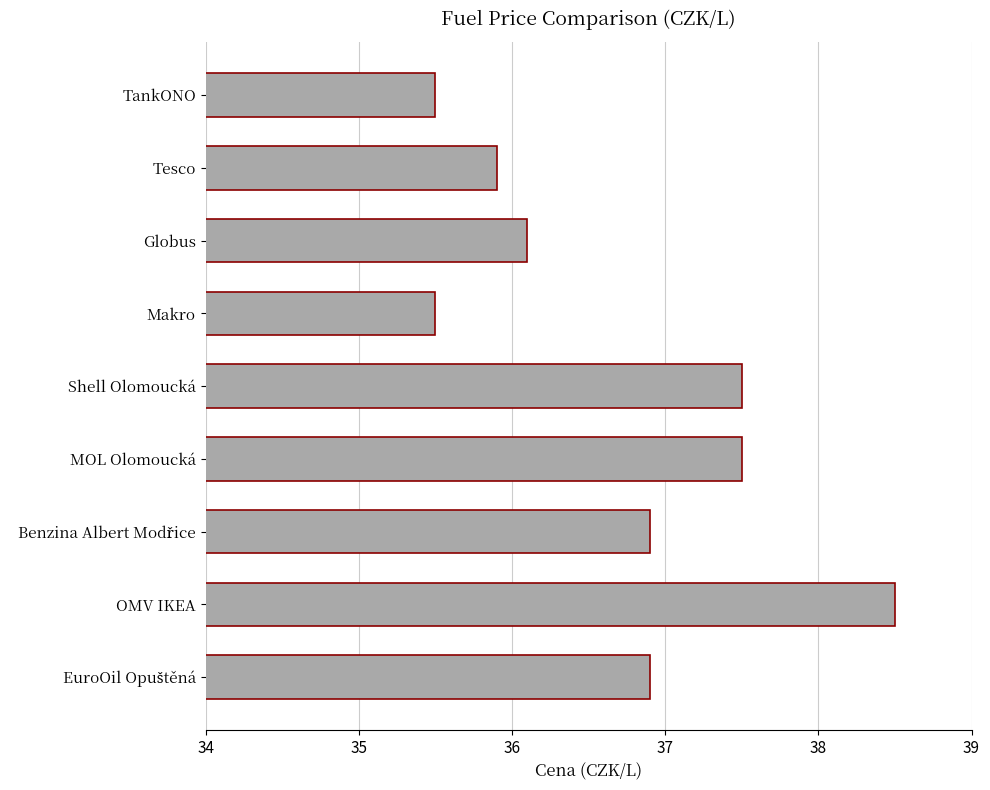

Are the bars horizontal?

Yes